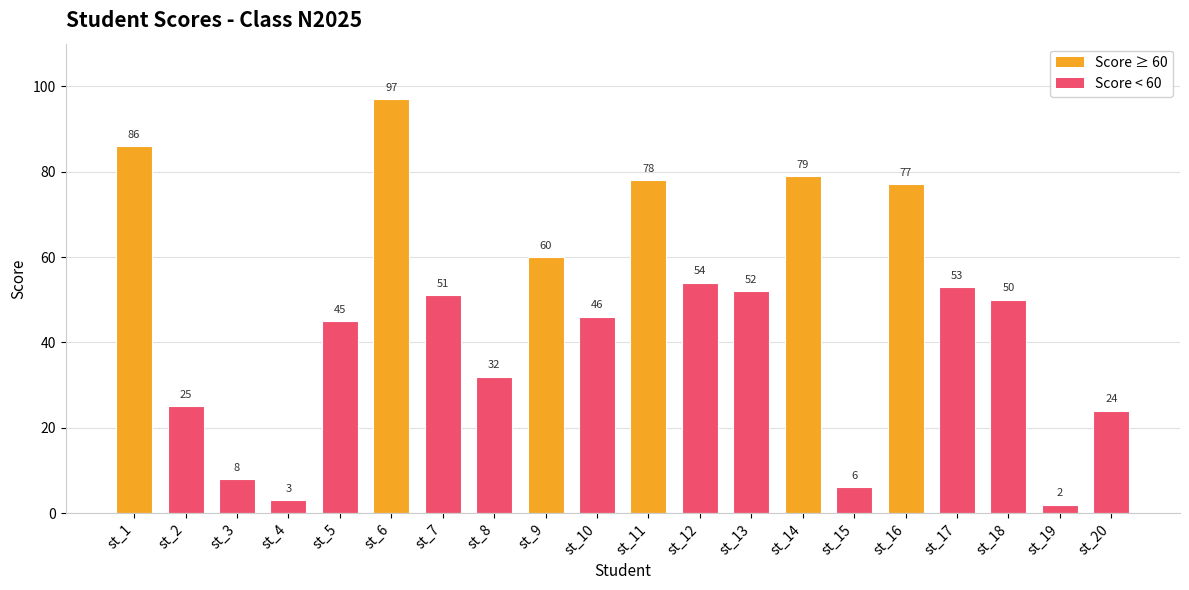

Reading right to left, extract all data points from this chart.

st_20=24	st_19=2	st_18=50	st_17=53	st_16=77	st_15=6	st_14=79	st_13=52	st_12=54	st_11=78	st_10=46	st_9=60	st_8=32	st_7=51	st_6=97	st_5=45	st_4=3	st_3=8	st_2=25	st_1=86